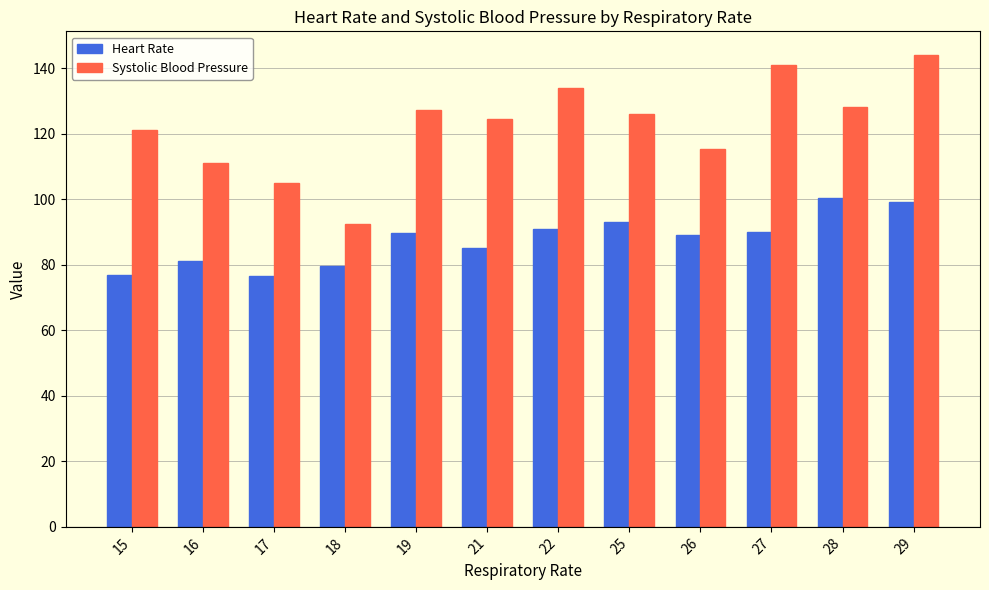

At which category is the sum across all series the highest?

29